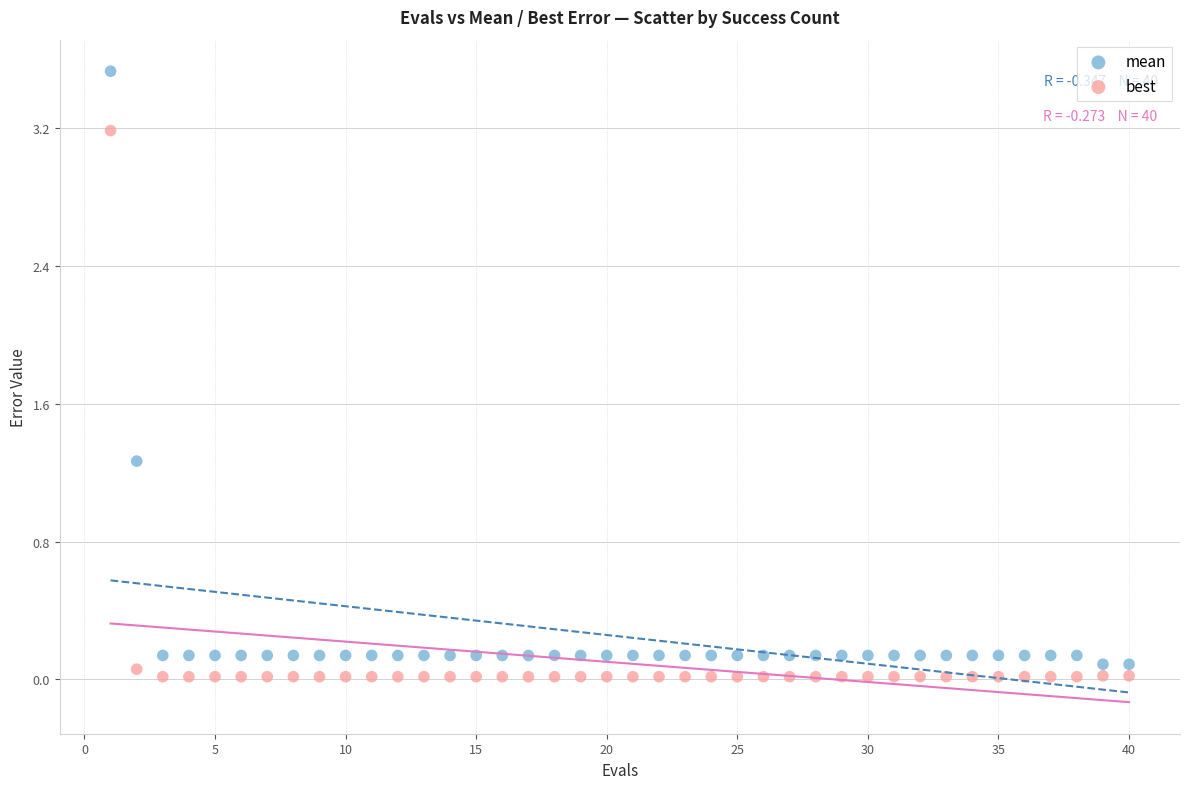

Across all series, what Y value is closest to 1?

1.3